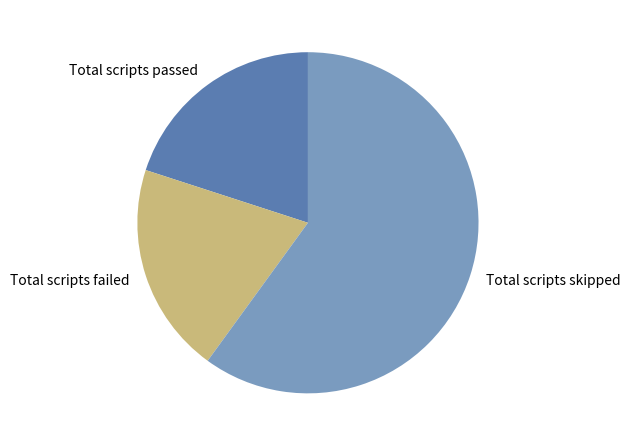

Is it true that Total scripts passed is 10% of the pie?

False